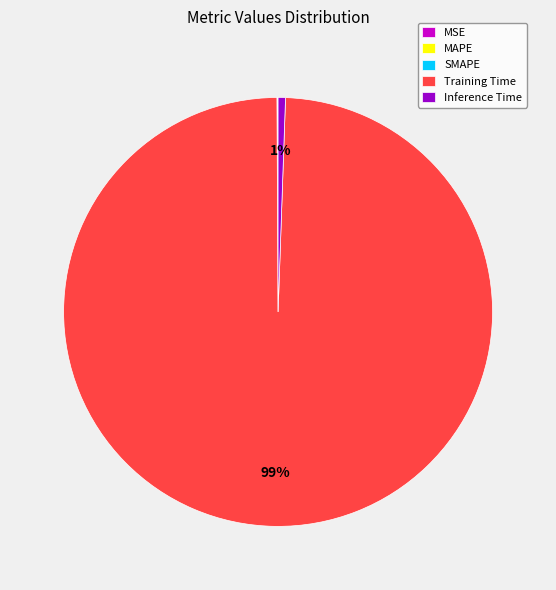

Do Training Time and Inference Time together represent more than half of the pie?

Yes